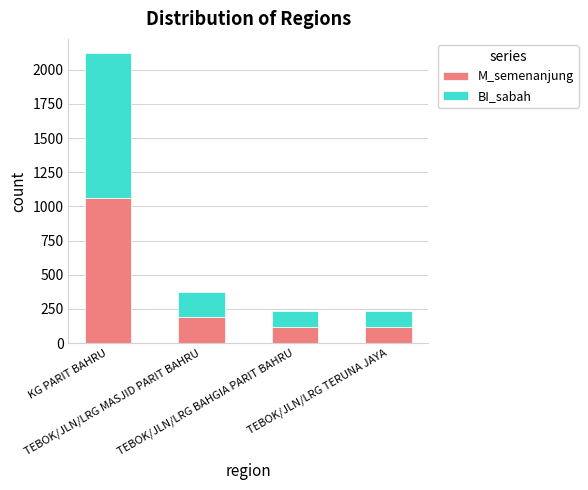

What are all the series names shown in the legend?

M_semenanjung, BI_sabah